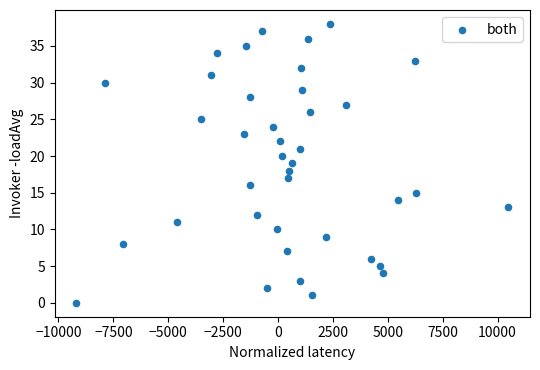

What is the range of Y values (max minus min)?

38